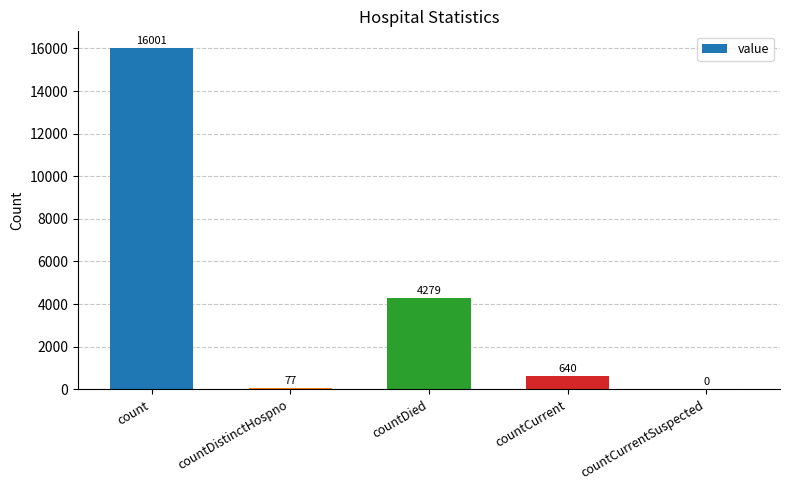

Reading left to right, transcribe all the data shown in this chart.

16001	77	4279	640	0